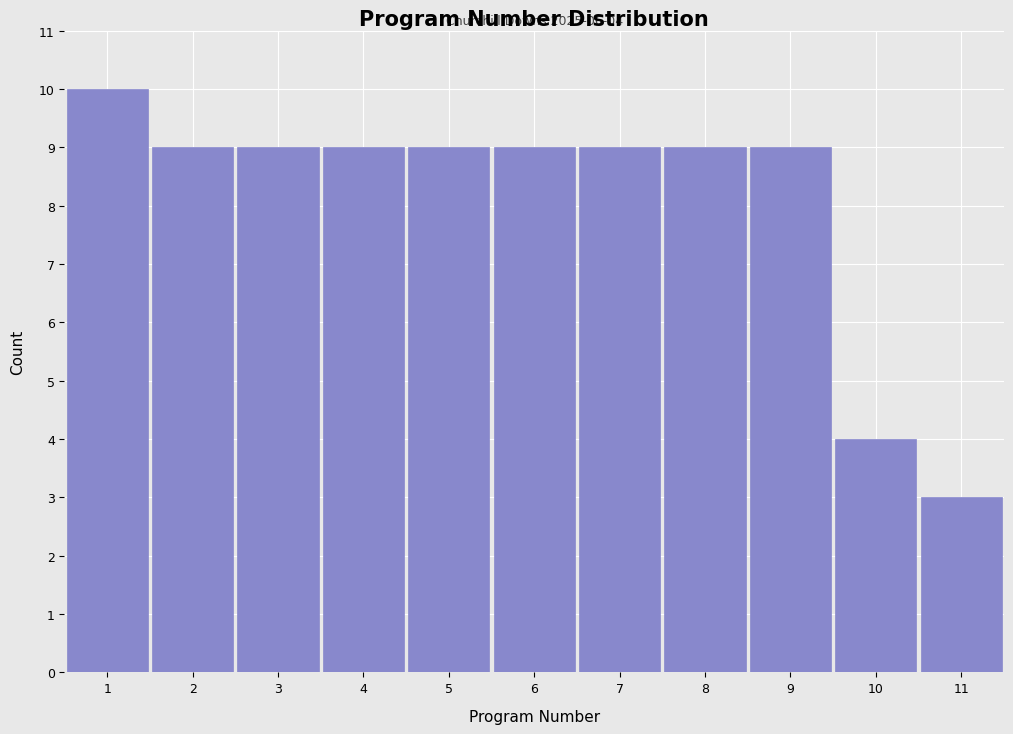

Which range on the x-axis has the tallest bar?

0.5 to 1.5